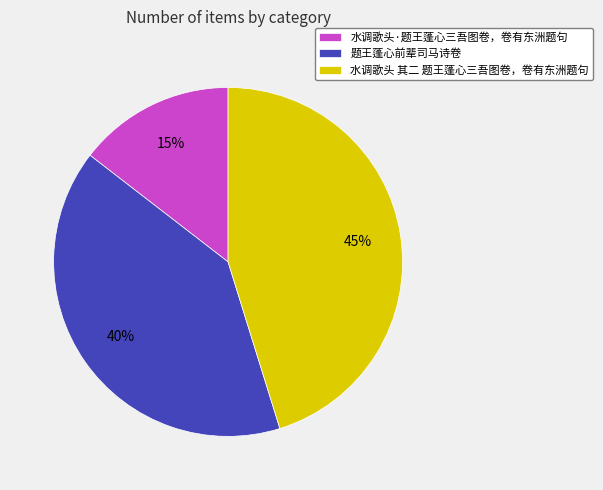

Does 水调歌头·题王蓬心三吾图卷，卷有东洲题句 account for over 50% of the chart?

No